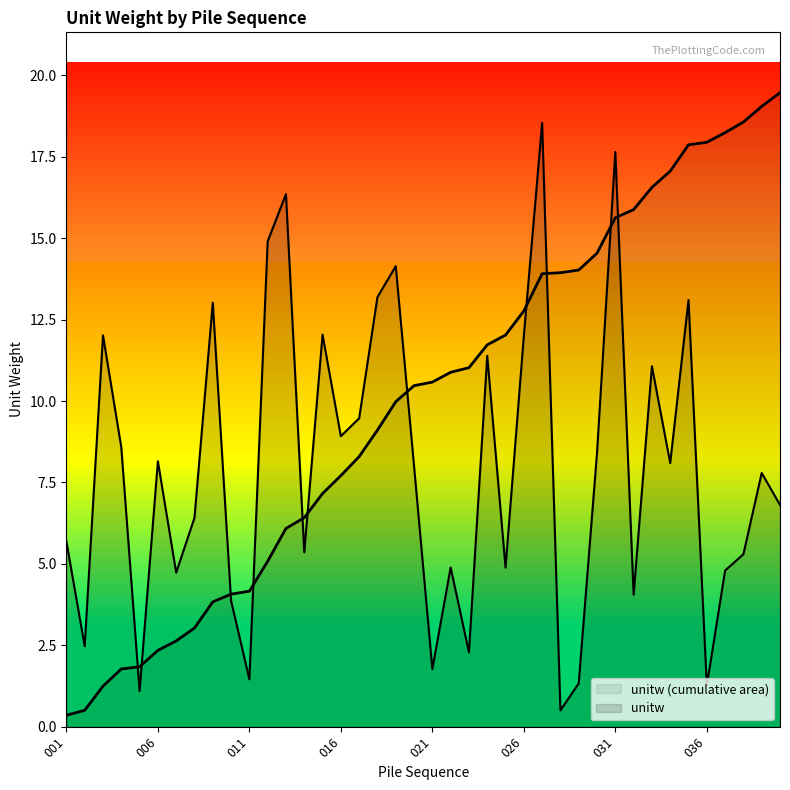

Count the number of categories in the chart.

40